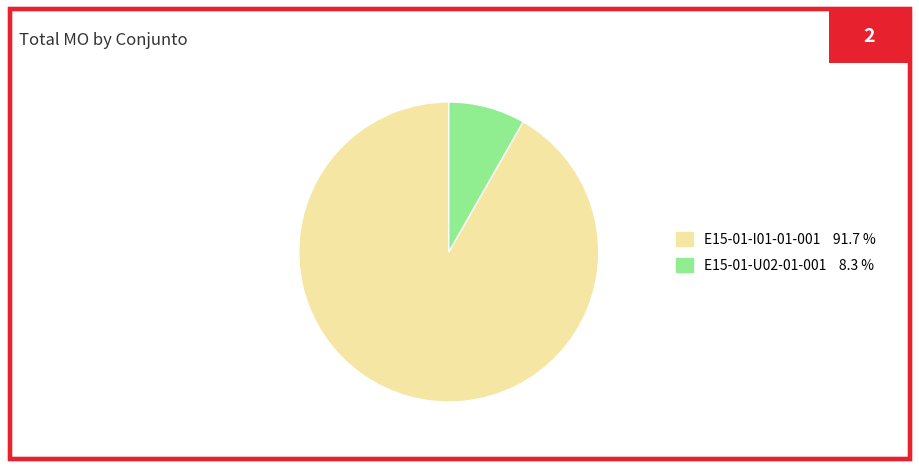

The E15-01-U02-01-001 slice represents 8% of the pie. True or false?

True